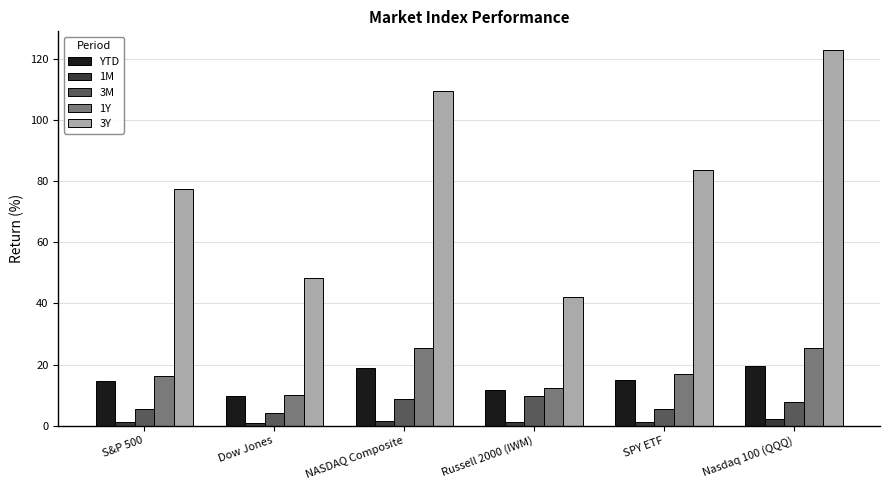

What is the highest value of the 3M series?

9.8